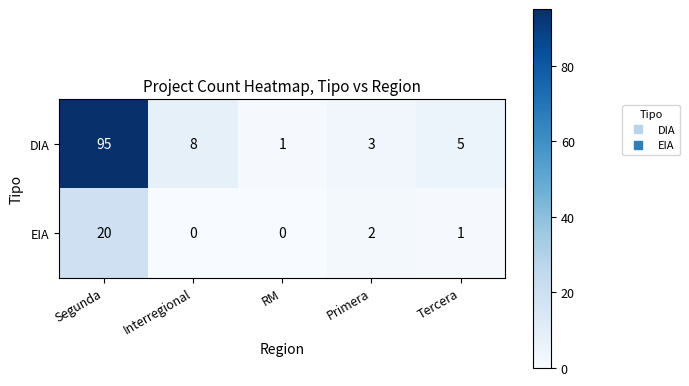

Reading left to right, what are all the values shown in this chart?

DIA: 95	8	1	3	5
EIA: 20	0	0	2	1